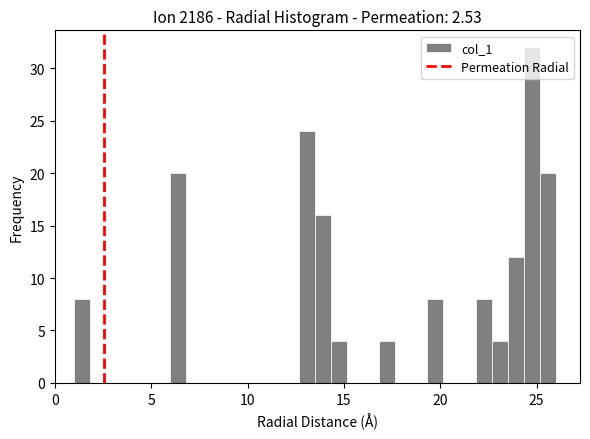

Around what value on the x-axis is the tallest bar? Give the approximate position of its centre, as read against the axis.

25.0